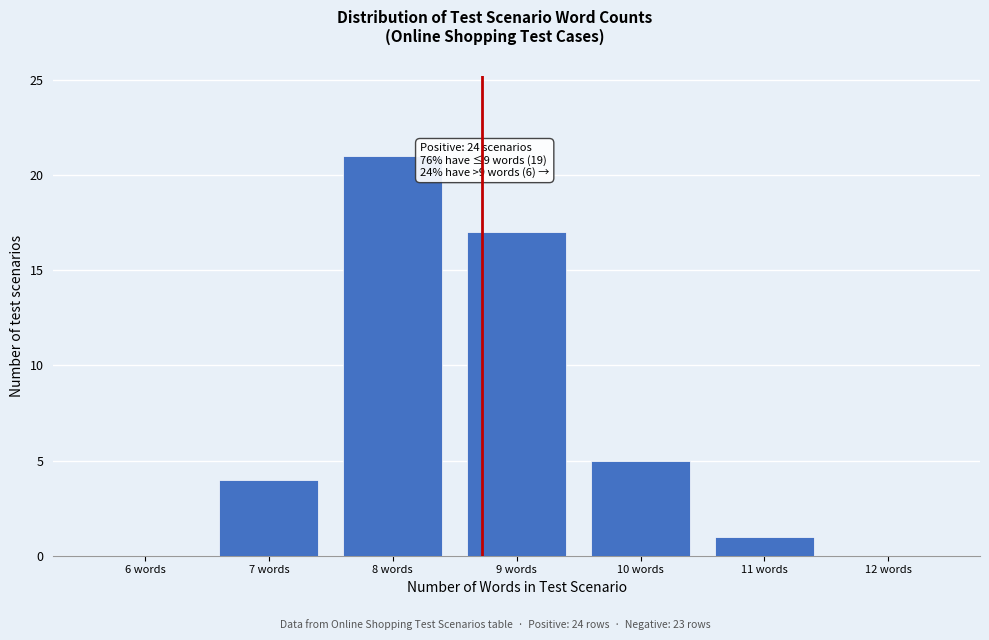

Reading left to right, what are all the values shown in this chart?

6 words=0	7 words=4	8 words=21	9 words=17	10 words=5	11 words=1	12 words=0